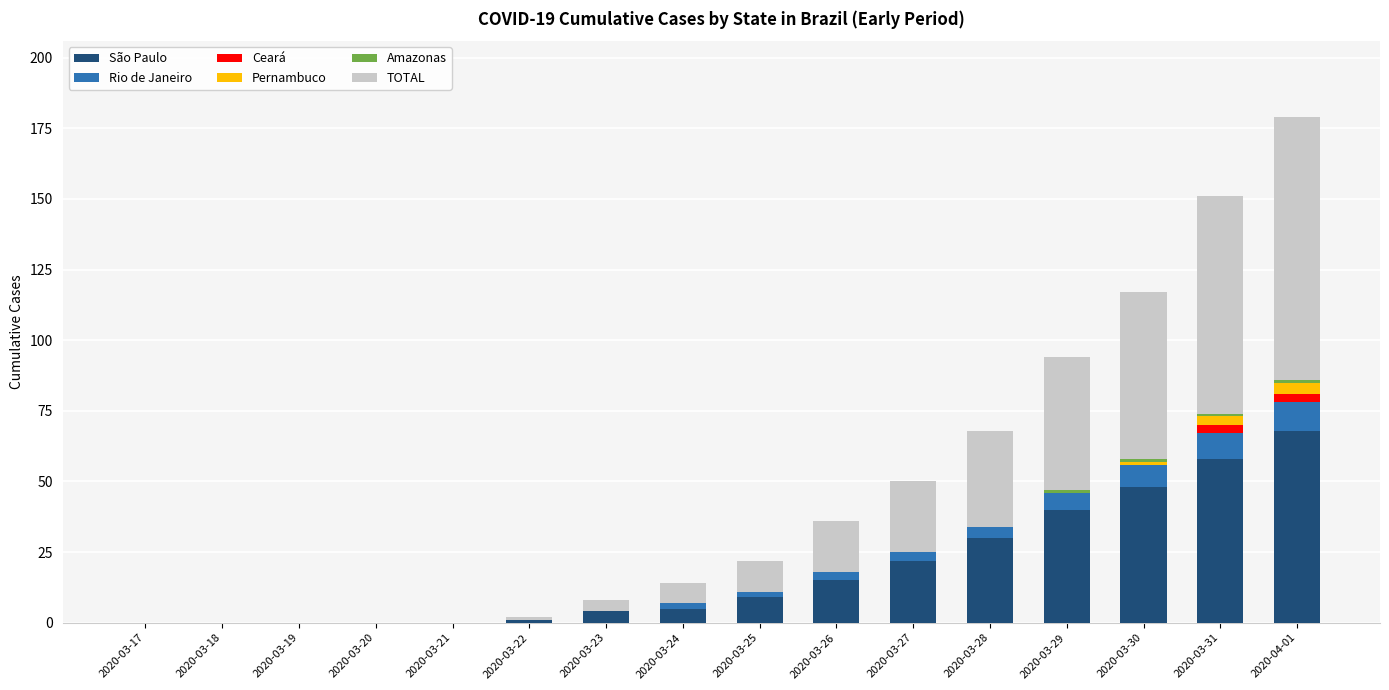

Is it true that São Paulo equals -47 at 2020-03-17?

False